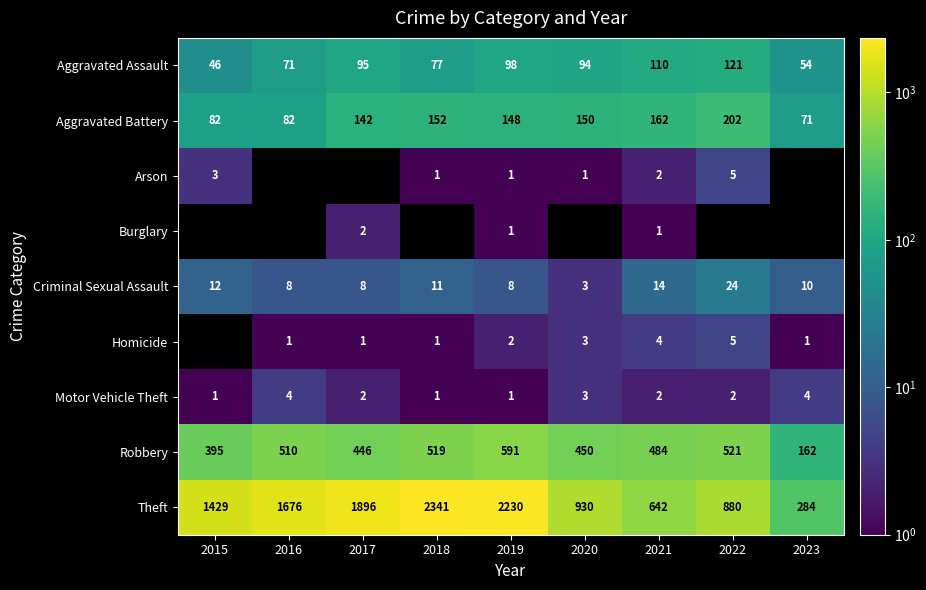

The value of Robbery at 2020 is 450.0. True or false?

True